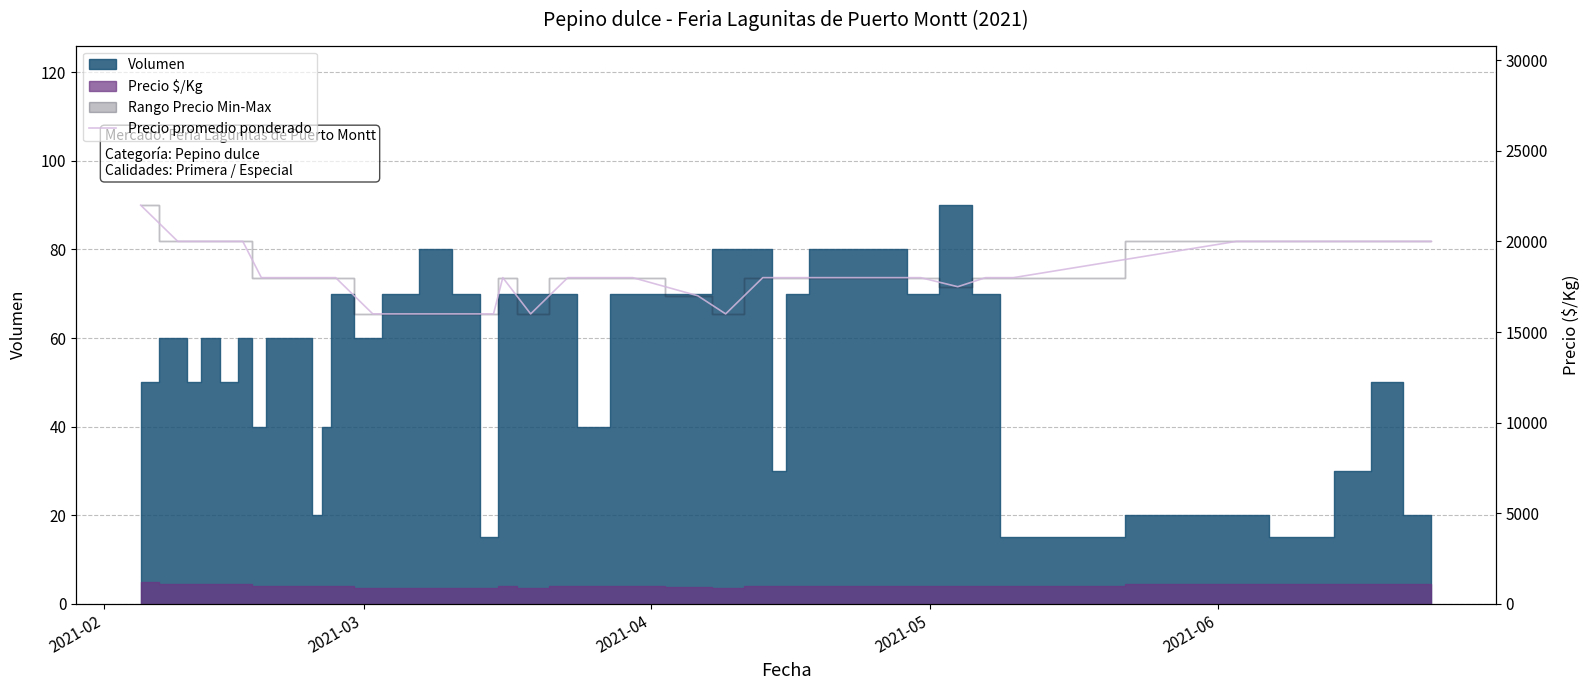

What is the sum of all values?

726500